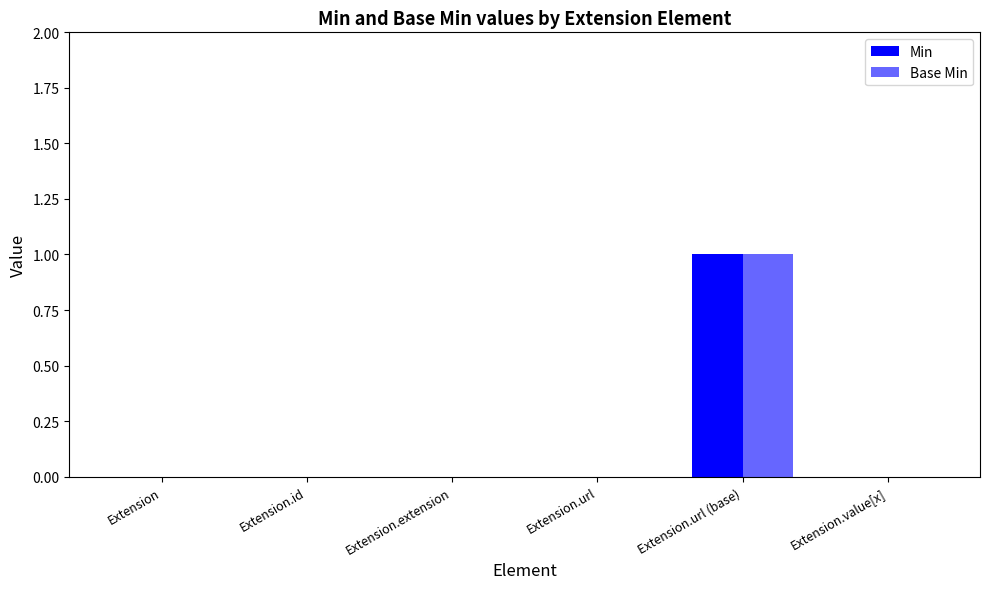

Reading right to left, list all the values displayed in this chart.

Min: 0	1	0	0	0	0
Base Min: 0	1	0	0	0	0